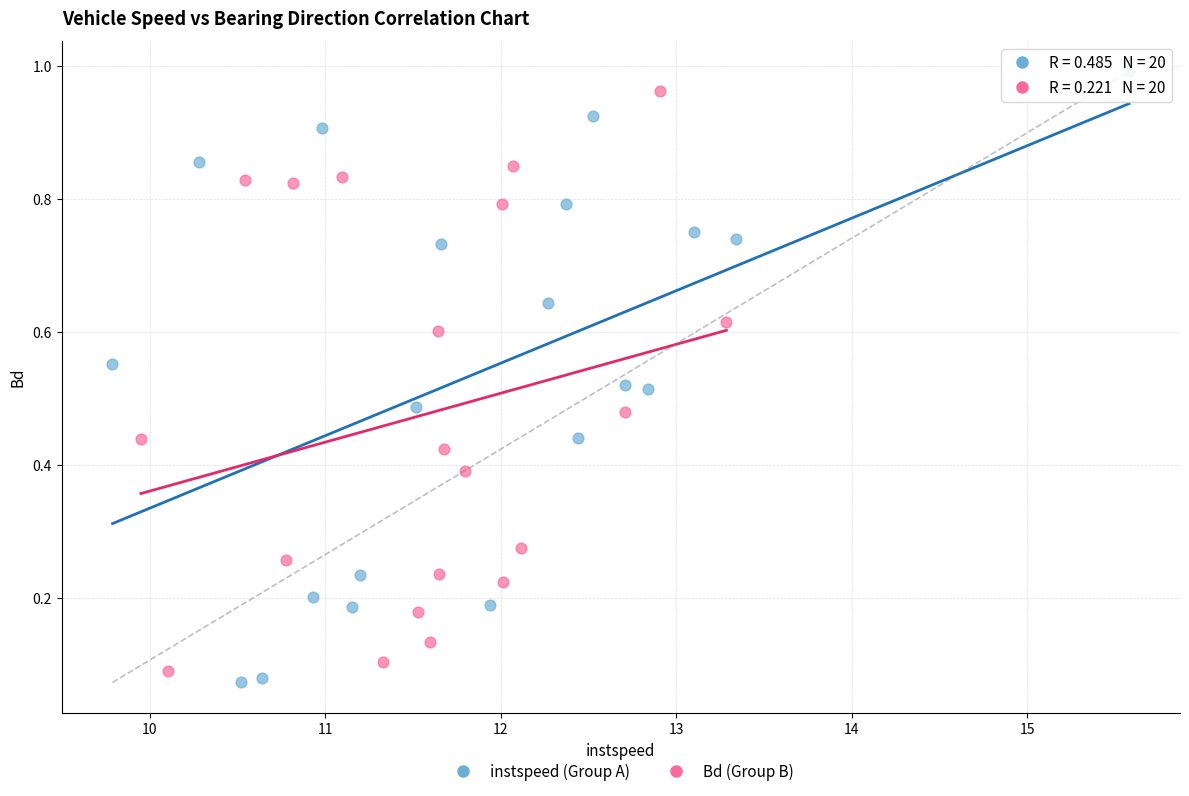

Which series has the widest spread of Y values?

instspeed (Group A)